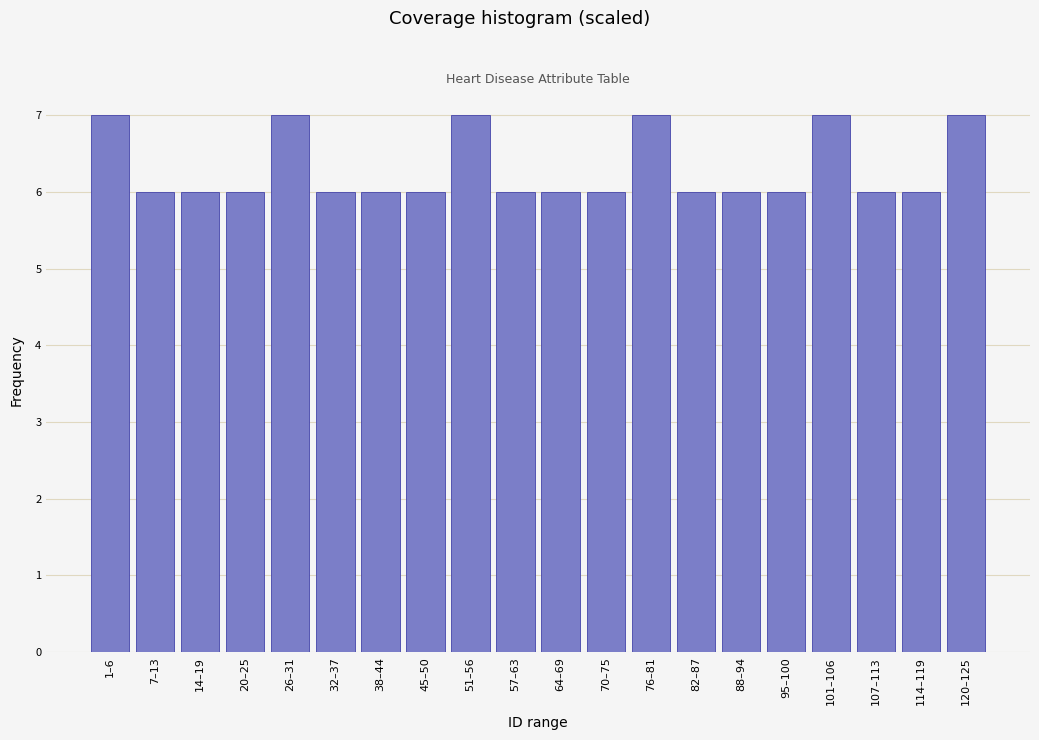

Reading left to right, transcribe all the data shown in this chart.

7	6	6	6	7	6	6	6	7	6	6	6	7	6	6	6	7	6	6	7